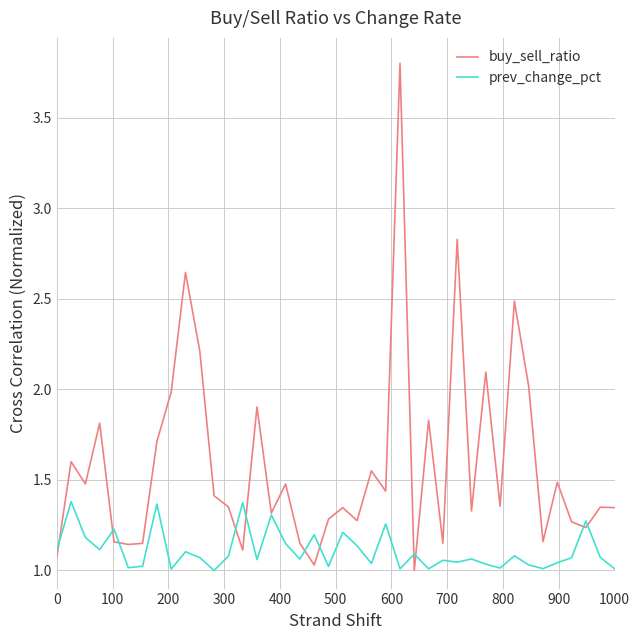

What is the greatest value displayed?

3.8